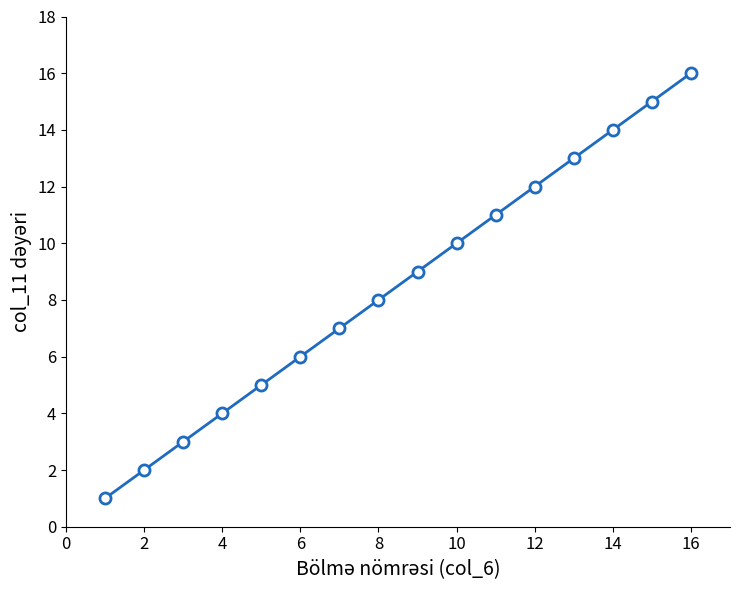

What is the maximum value shown in the chart?

16